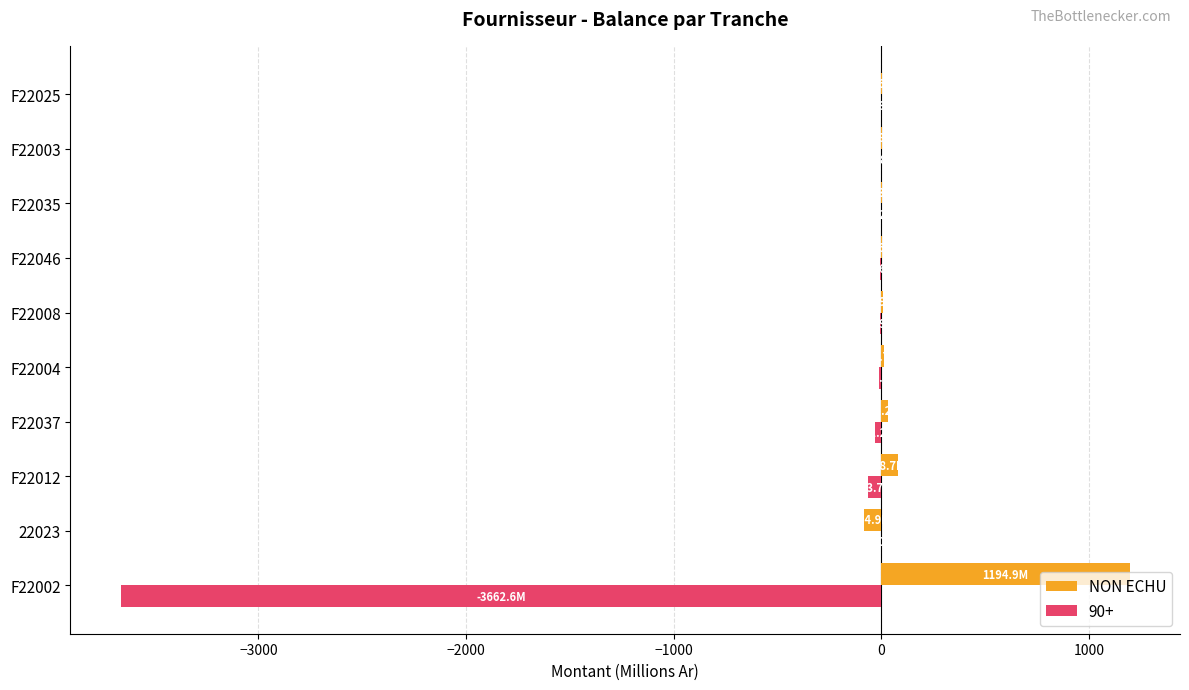

Where is NON ECHU nearest to the value 554?

F22012